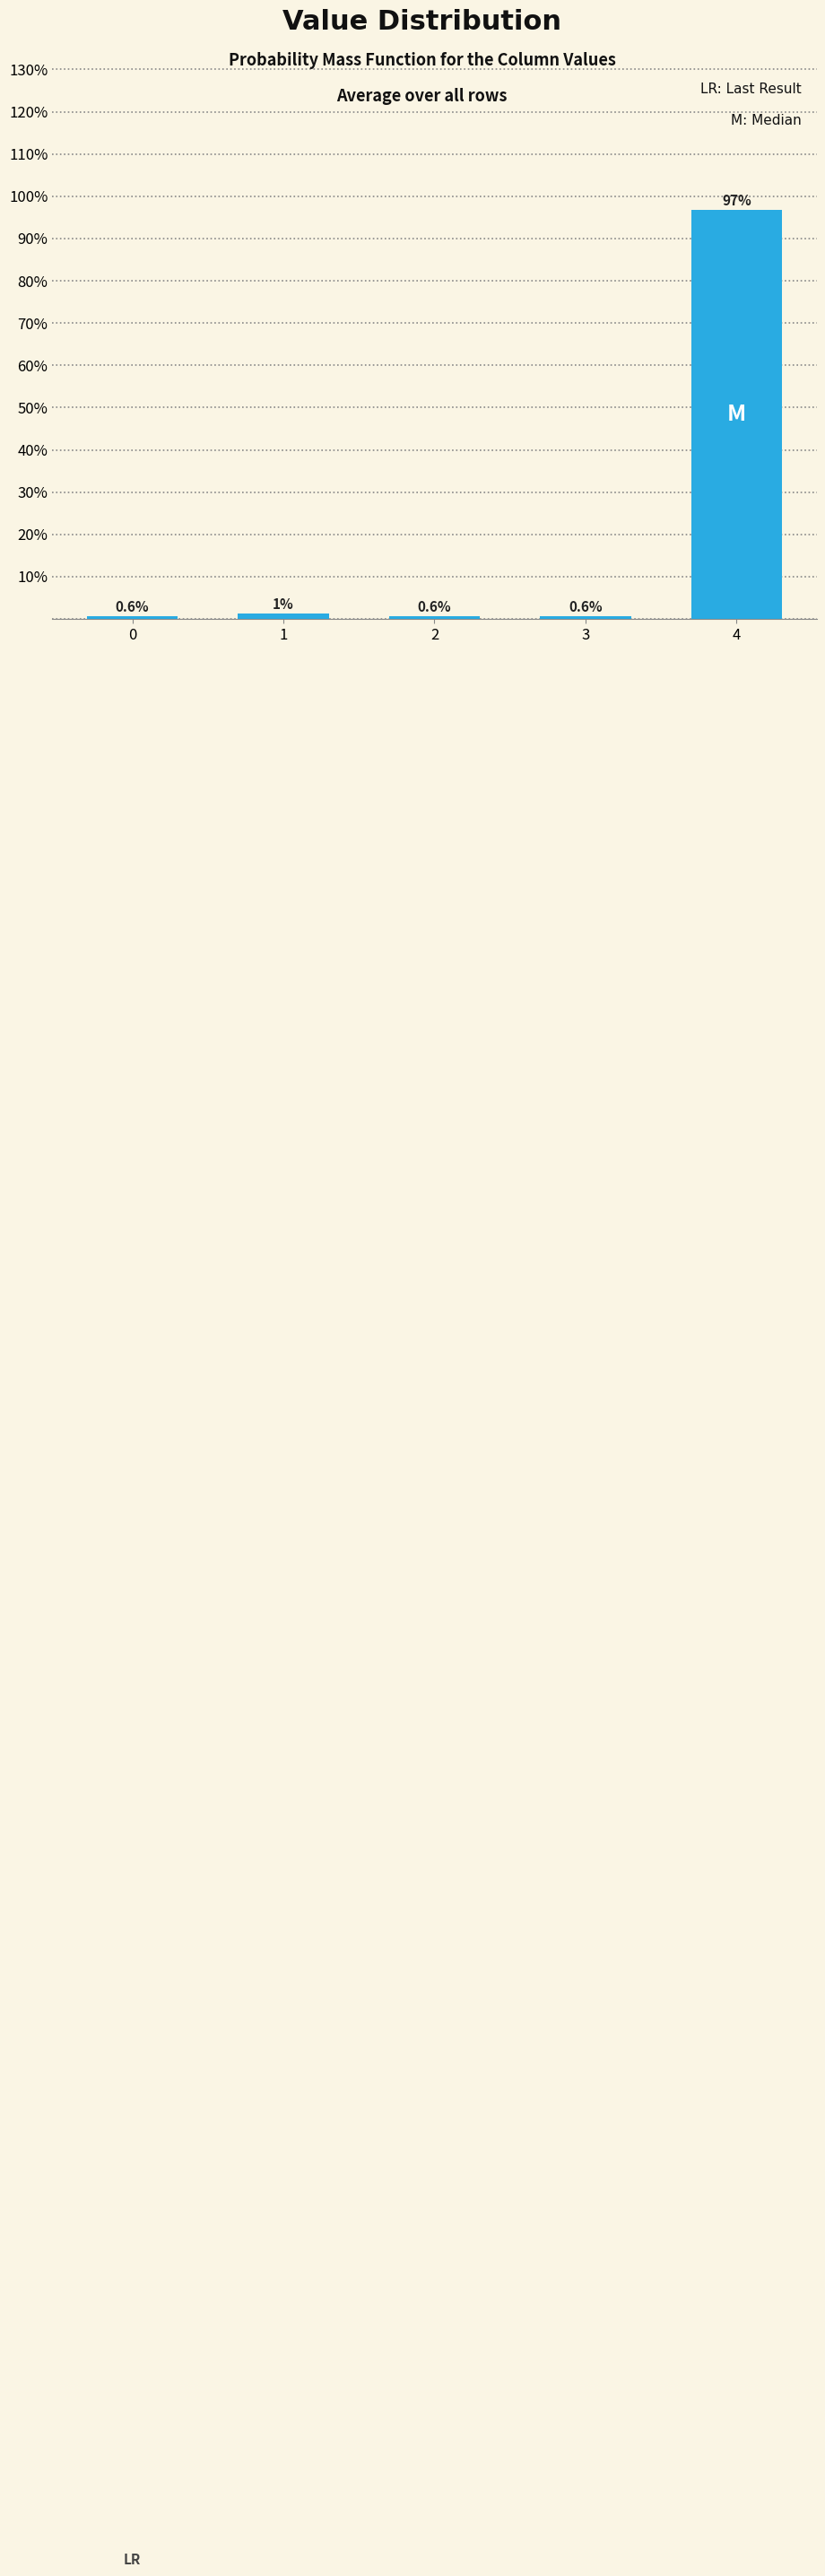

What is the value of the 4th bar from the left?

0.6